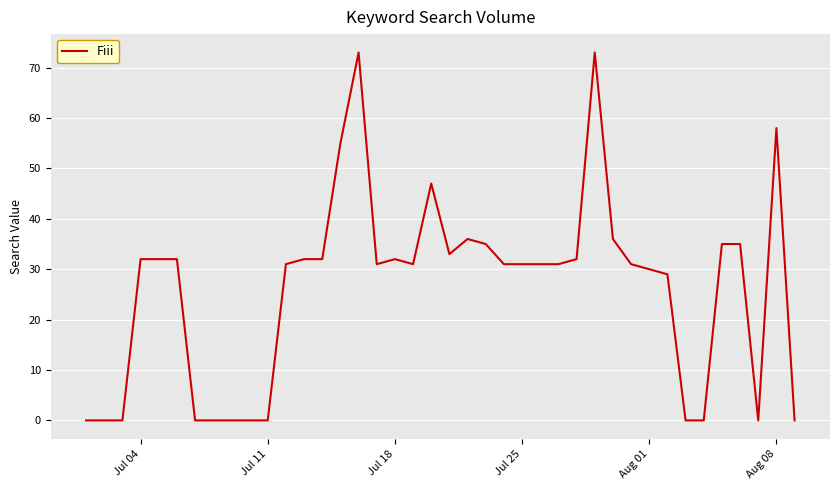

Reading left to right, what are all the values shown in this chart?

0	0	0	32	32	32	0	0	0	0	0	31	32	32	55	73	31	32	31	47	33	36	35	31	31	31	31	32	73	36	31	30	29	0	0	35	35	0	58	0